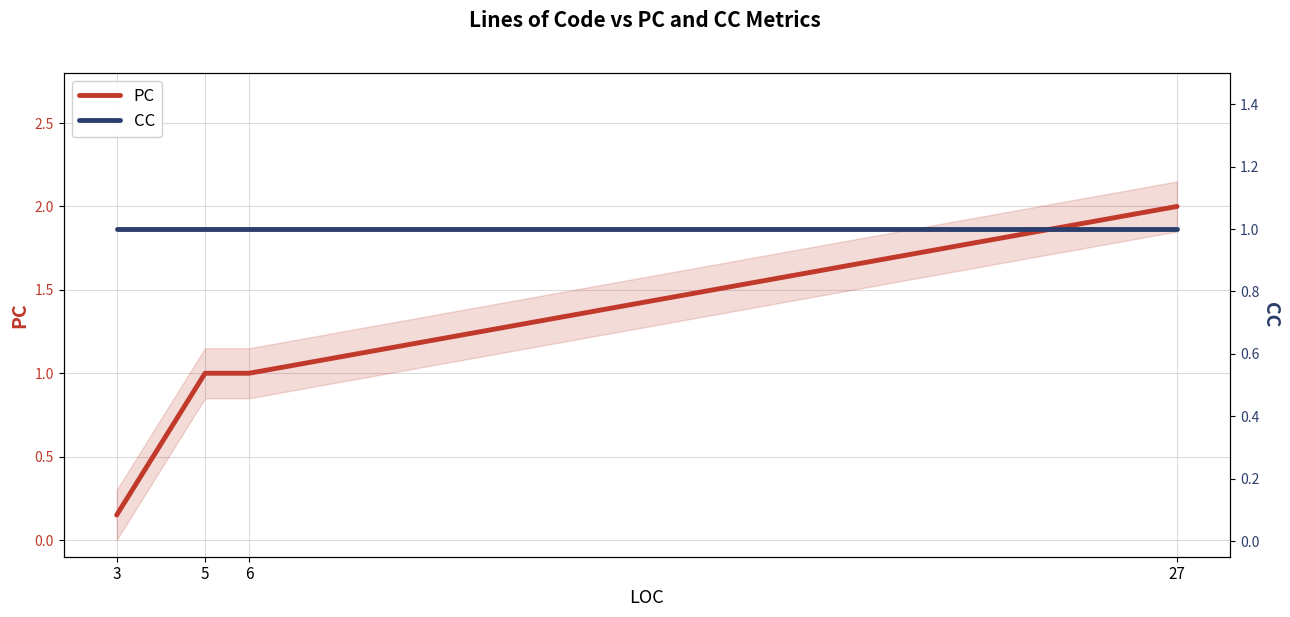

The value of PC at 3 is 0.1. True or false?

True